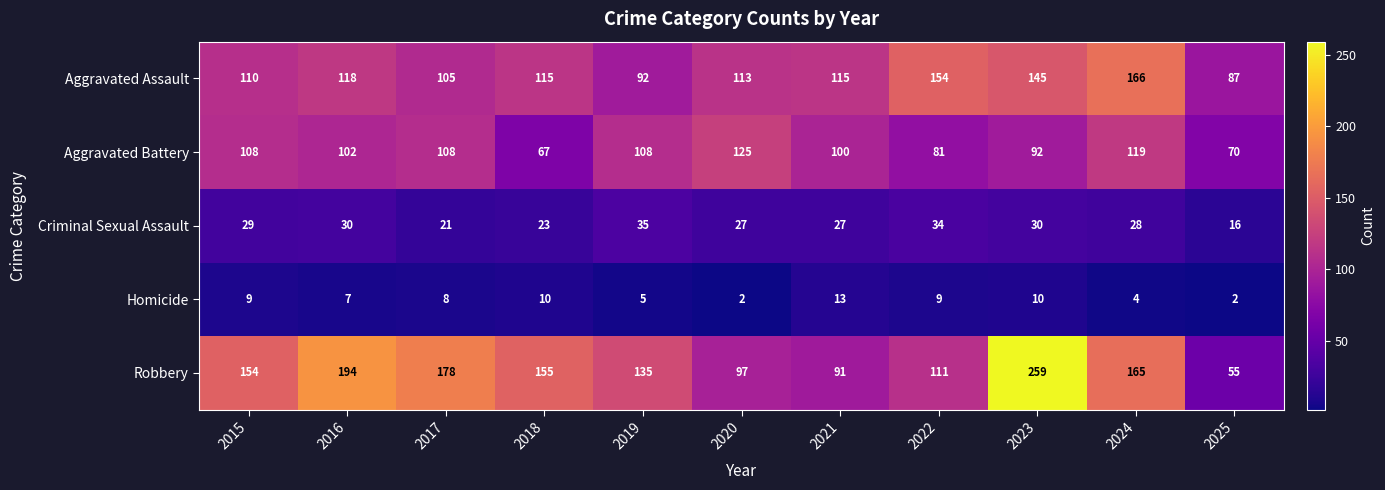

True or false: Robbery has a value of 229 at 2024.

False